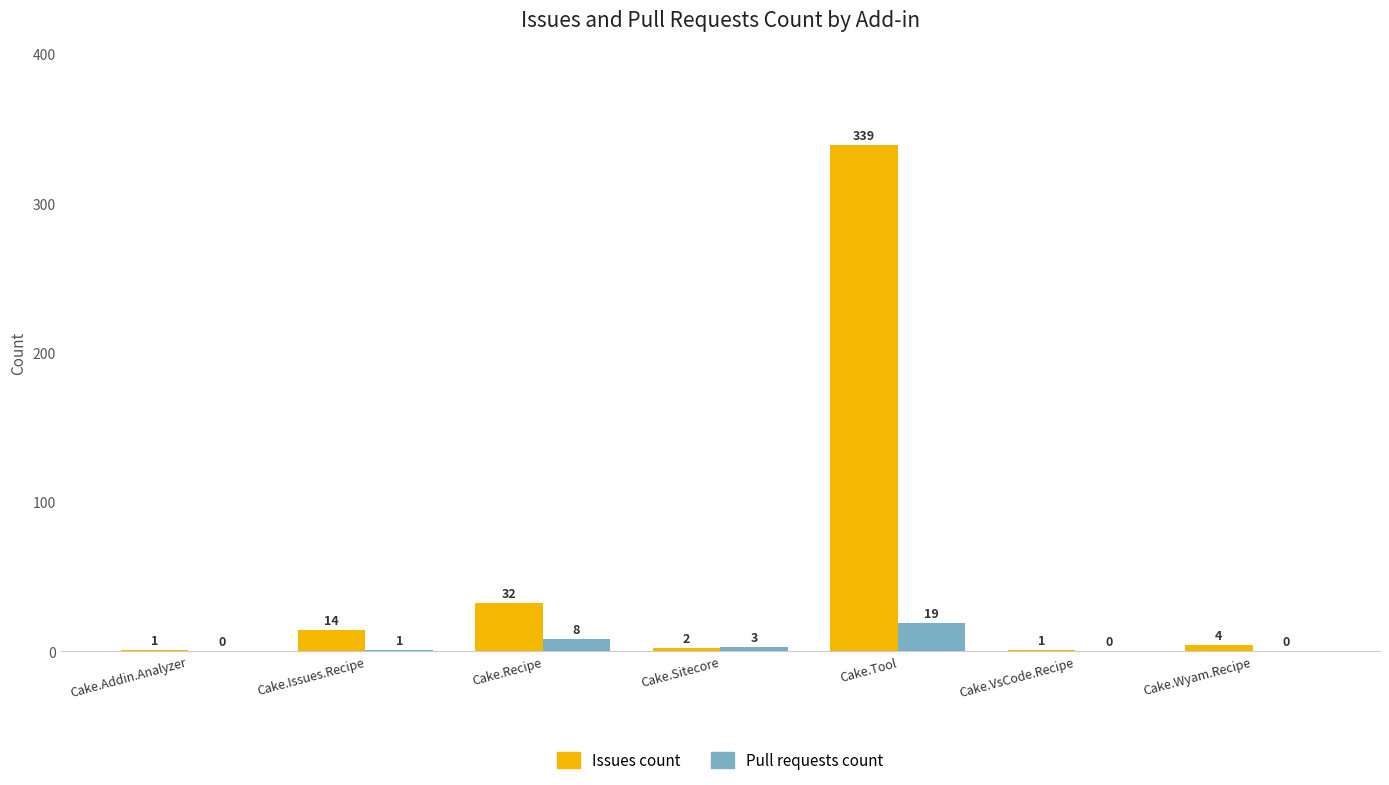

Which series has the largest range (max minus min)?

Issues count